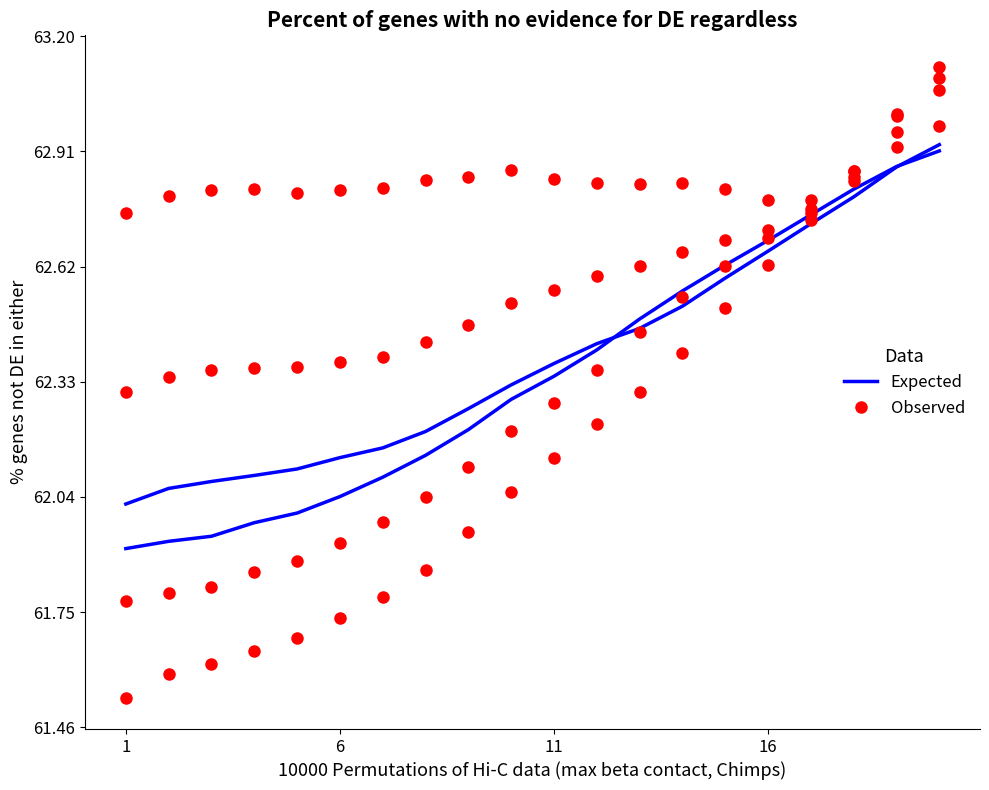

Rank the series at 16 from lowest to highest value.

Expected, Observed